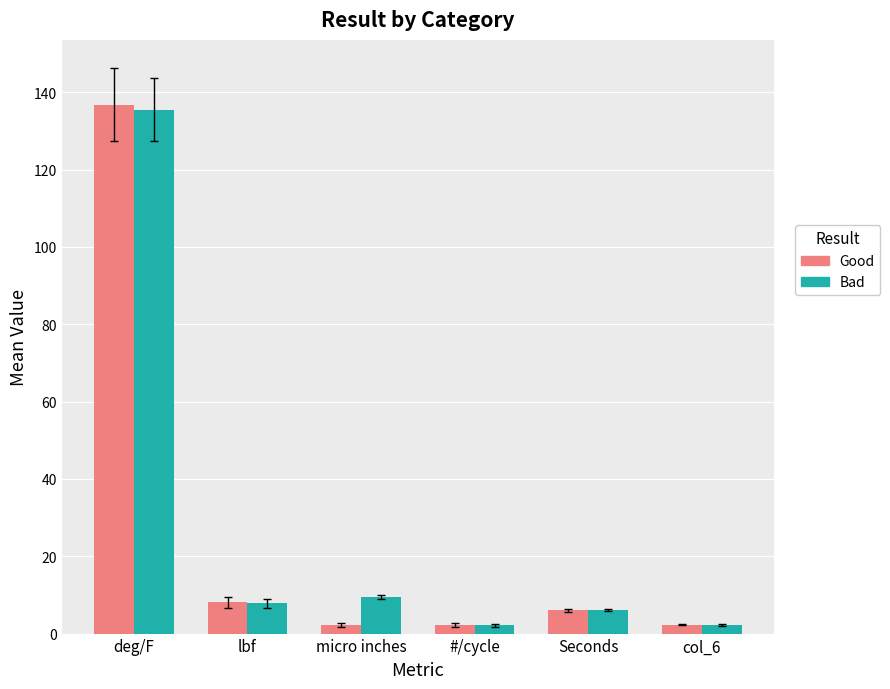

Is the value of Good at Seconds greater than the value of Bad at deg/F?

No